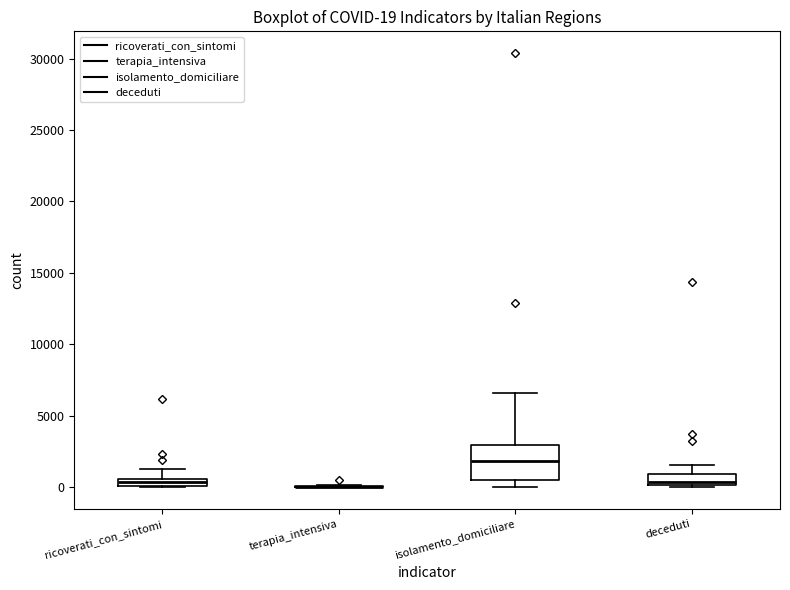

Comparing the boxes themselves (not the whiskers), which one is the tallest?

isolamento_domiciliare